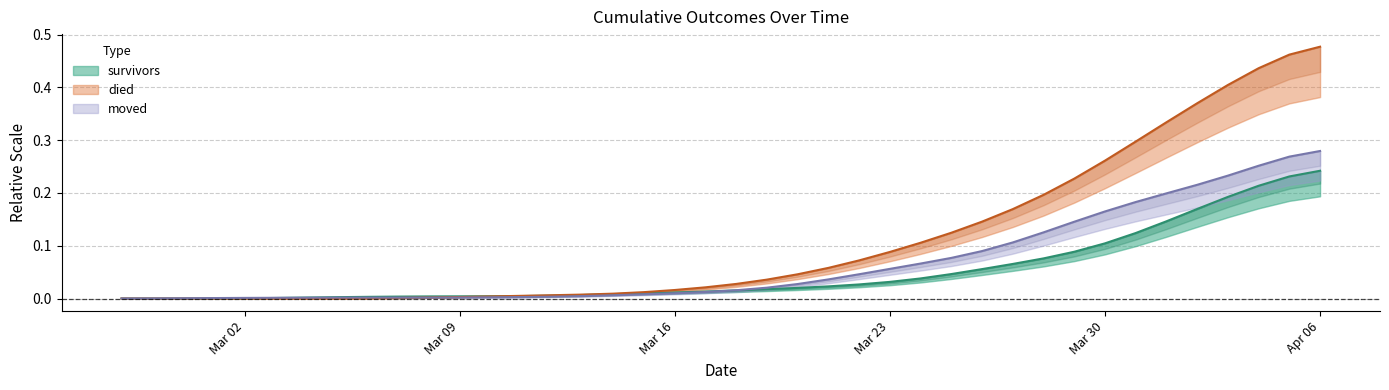

Rank the series by their average value, from lowest to highest.

survivors, moved, died